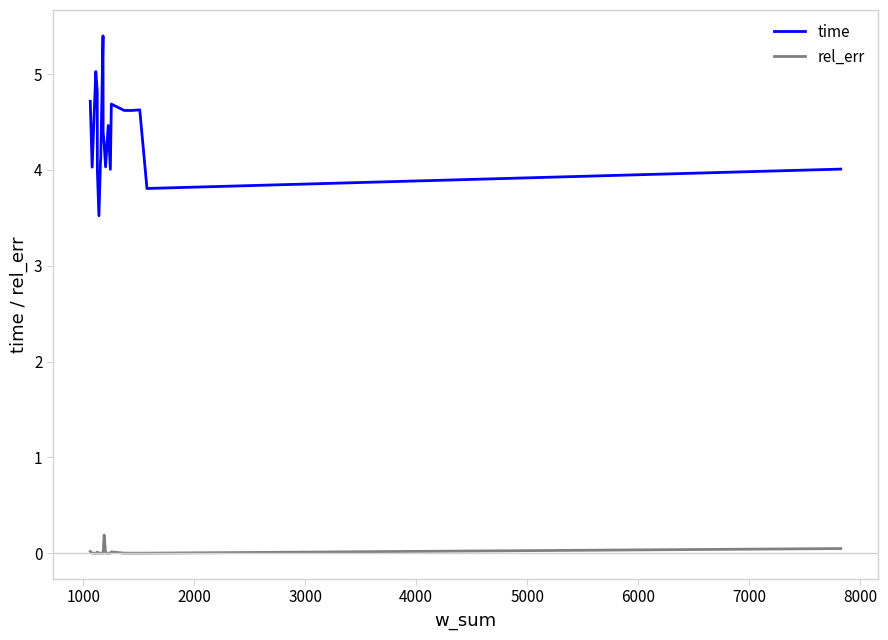

Which series has the largest range (max minus min)?

time